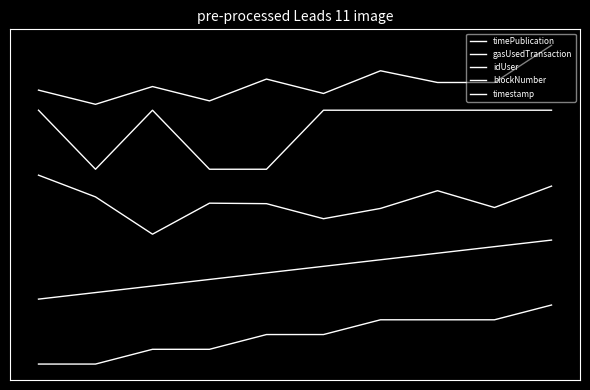

What is the minimum value shown in the chart?

-1.0